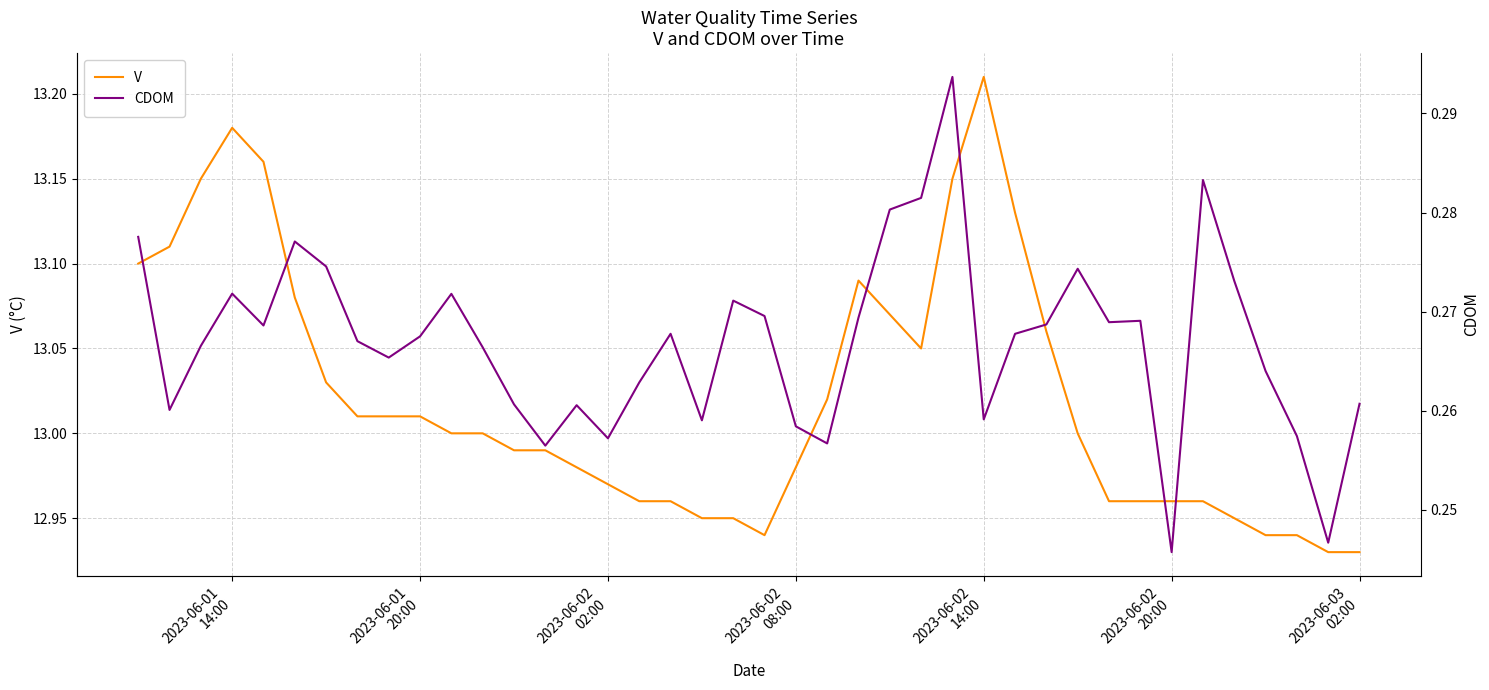

Which series has the largest range (max minus min)?

V